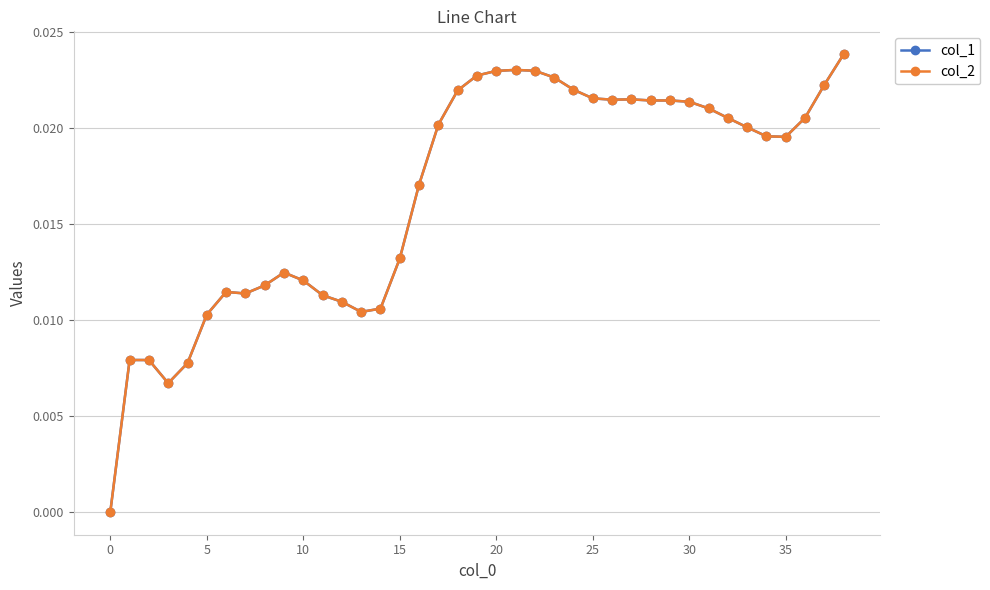

Is this an area chart (filled region under the line)?

No